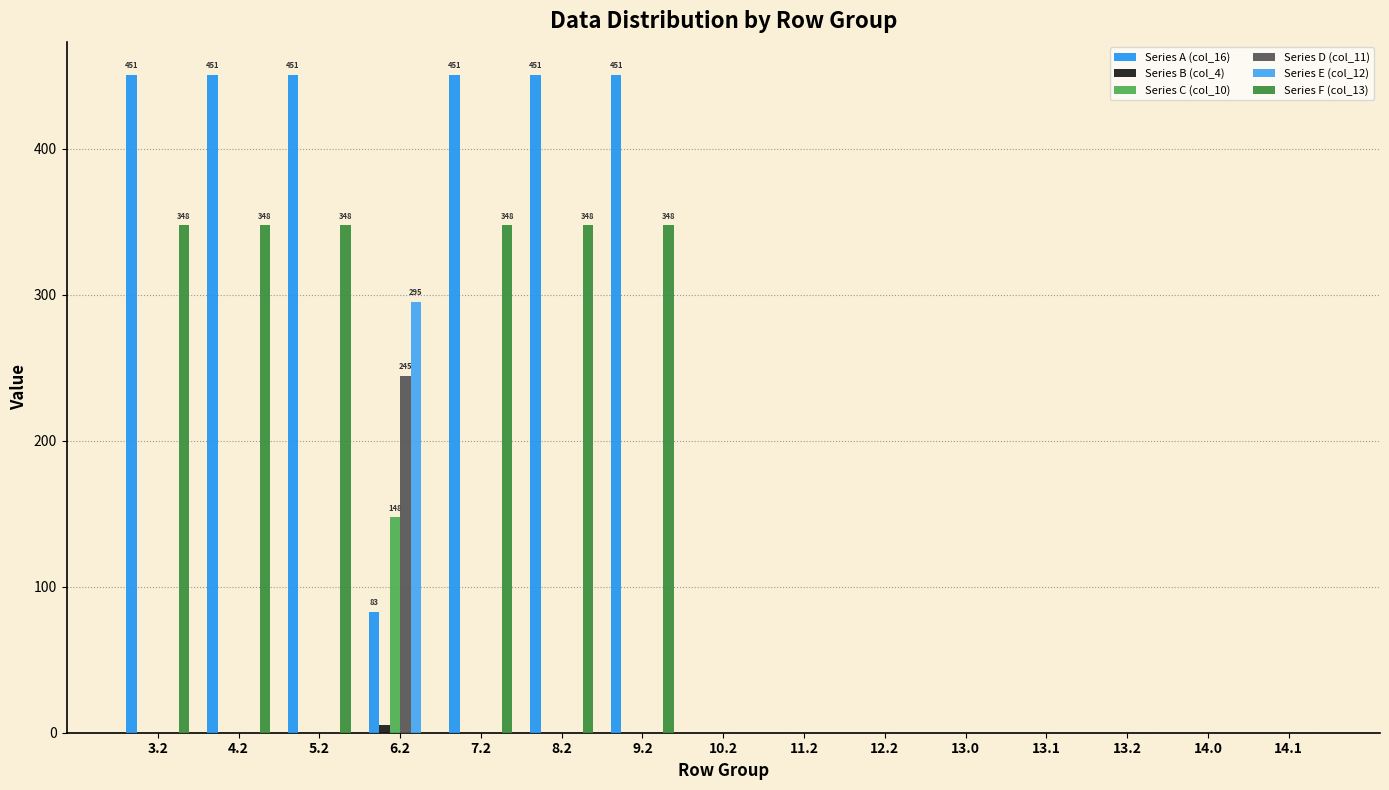

How many groups of bars are there?

15